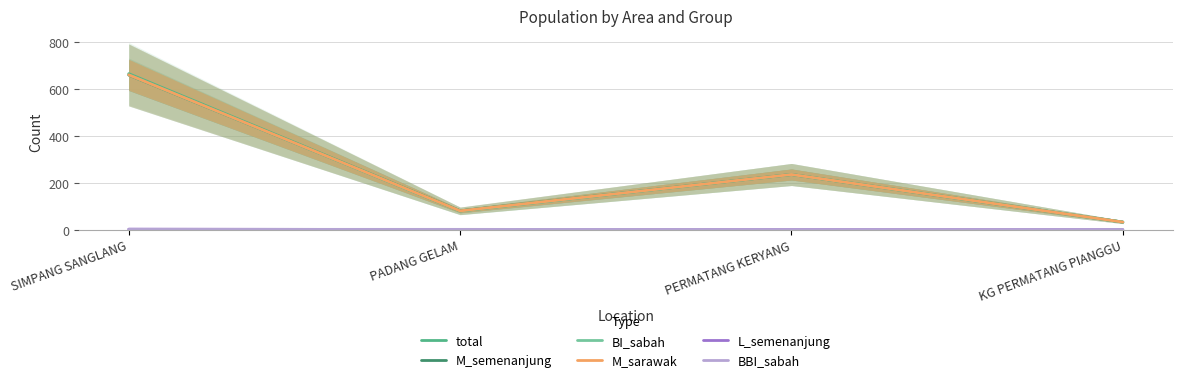

What is the spread (max minus min) of values at PERMATANG KERYANG?

235